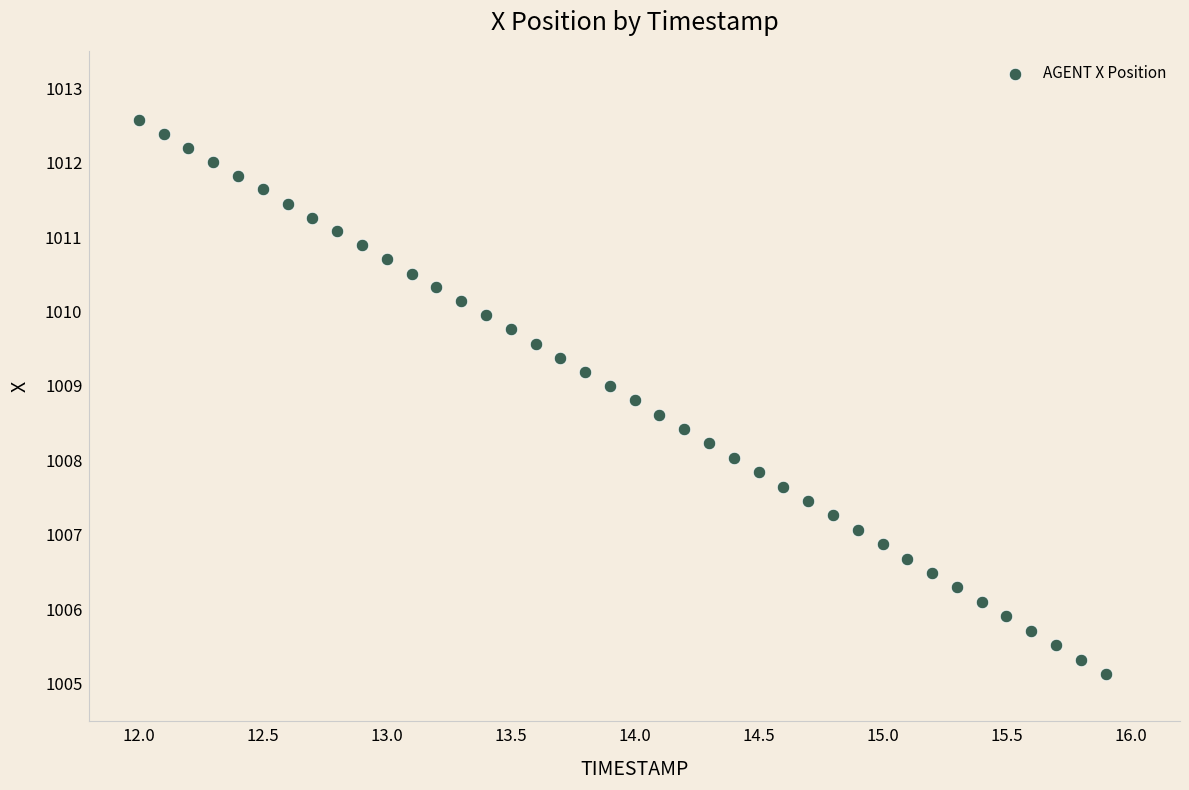

What is the range of X values (max minus min)?

3.9